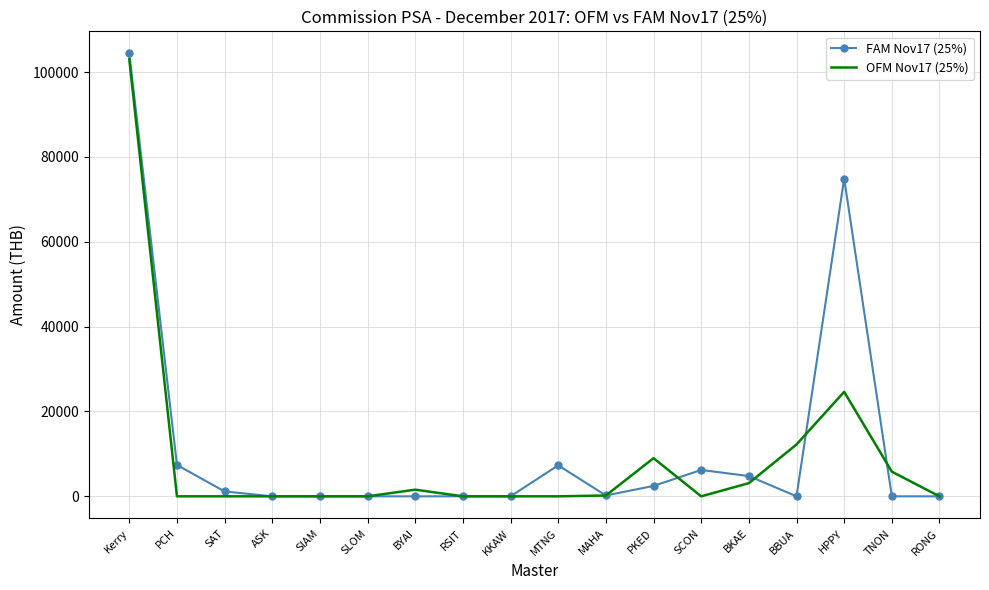

Rank the series at TNON from lowest to highest value.

FAM Nov17 (25%), OFM Nov17 (25%)